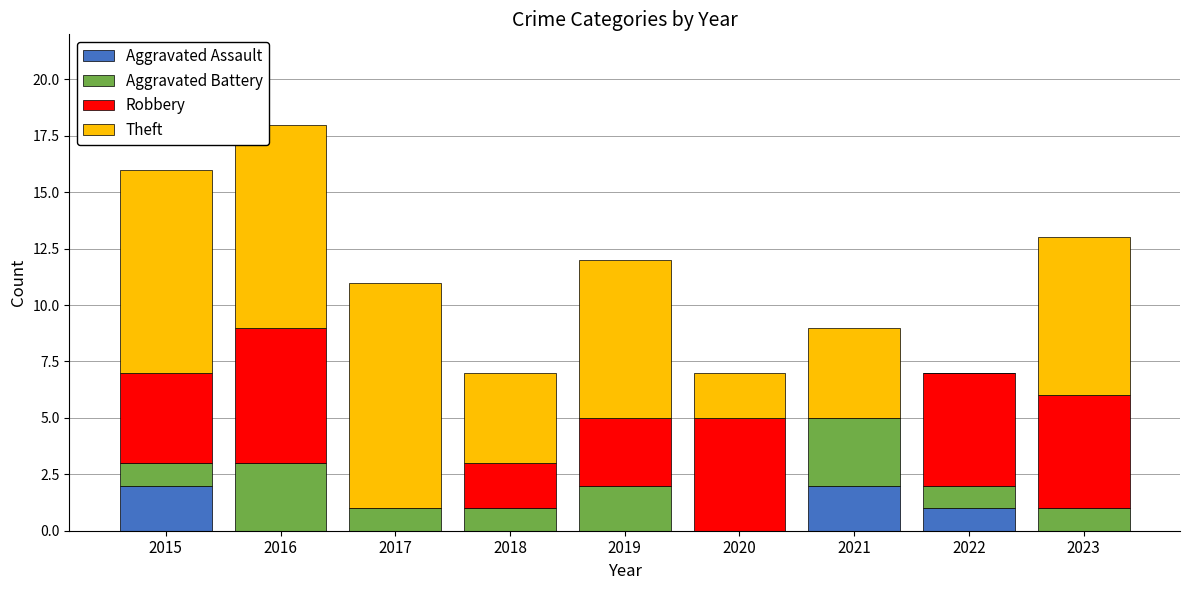

At which category is the sum across all series the highest?

2016